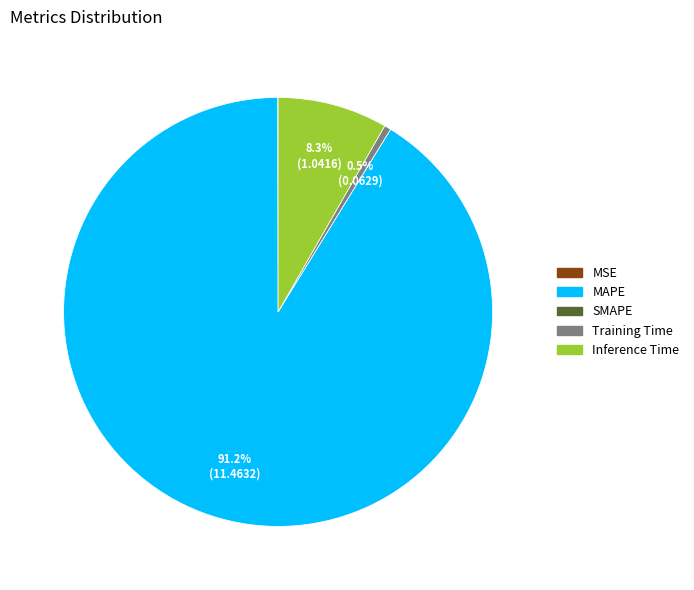

Which category accounts for the majority?

MAPE